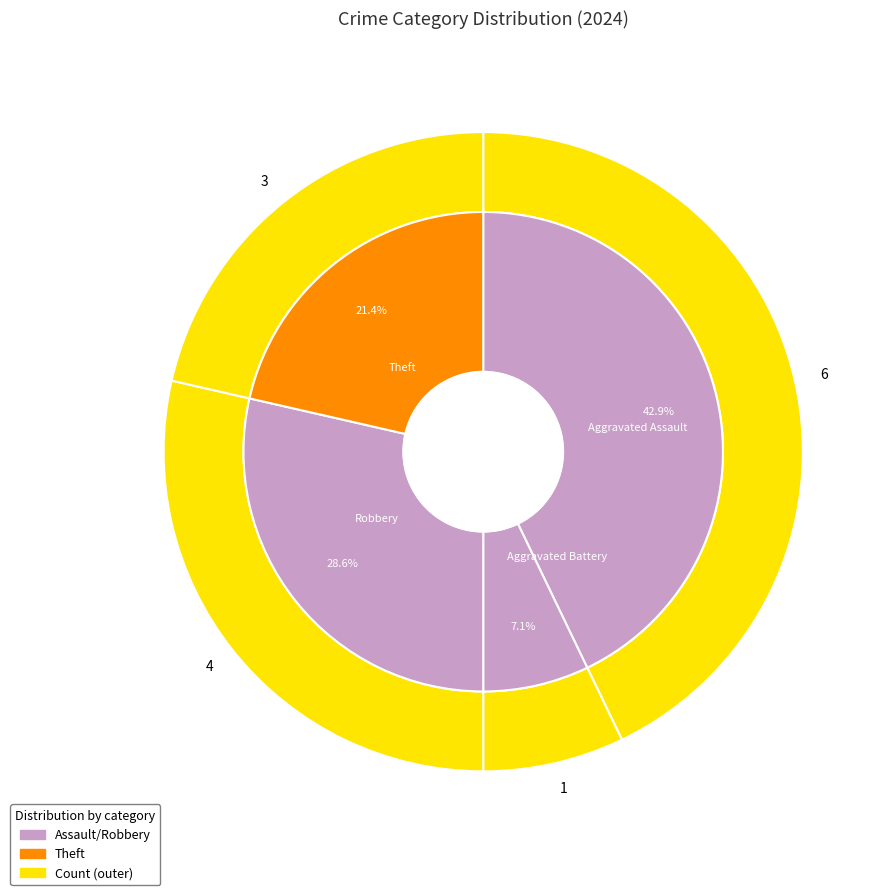

What is the ratio of the value at Theft to the value at Aggravated Assault?

0.5